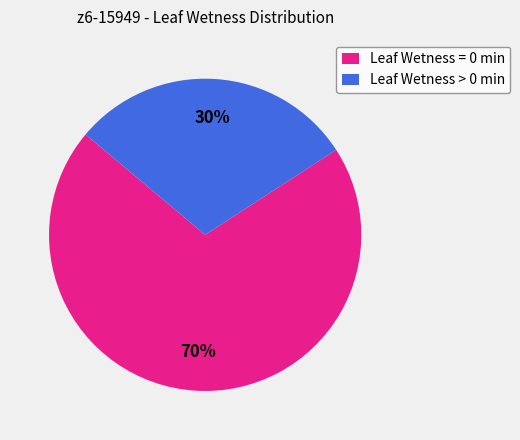

Which category accounts for the majority?

Leaf Wetness = 0 min